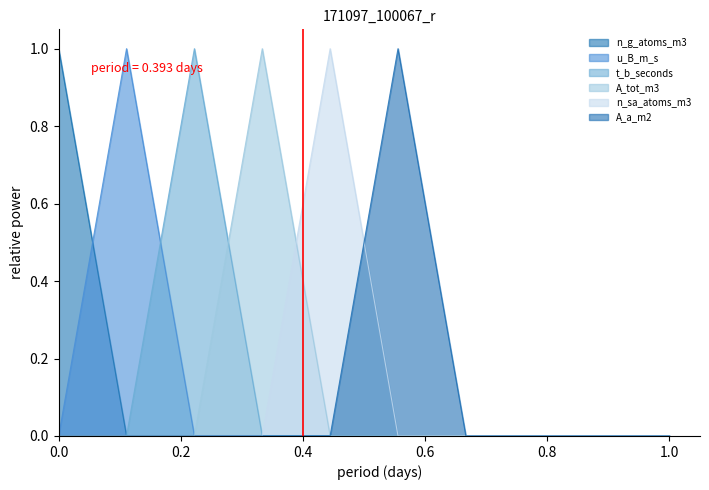

Reading left to right, transcribe all the data shown in this chart.

n_g_atoms_m3: 1	0	0	0	0	0	0	0	0	0
u_B_m_s: 0	1	0	0	0	0	0	0	0	0
t_b_seconds: 0	0	1	0	0	0	0	0	0	0
A_tot_m3: 0	0	0	1	0	0	0	0	0	0
n_sa_atoms_m3: 0	0	0	0	1	0	0	0	0	0
A_a_m2: 0	0	0	0	0	1	0	0	0	0